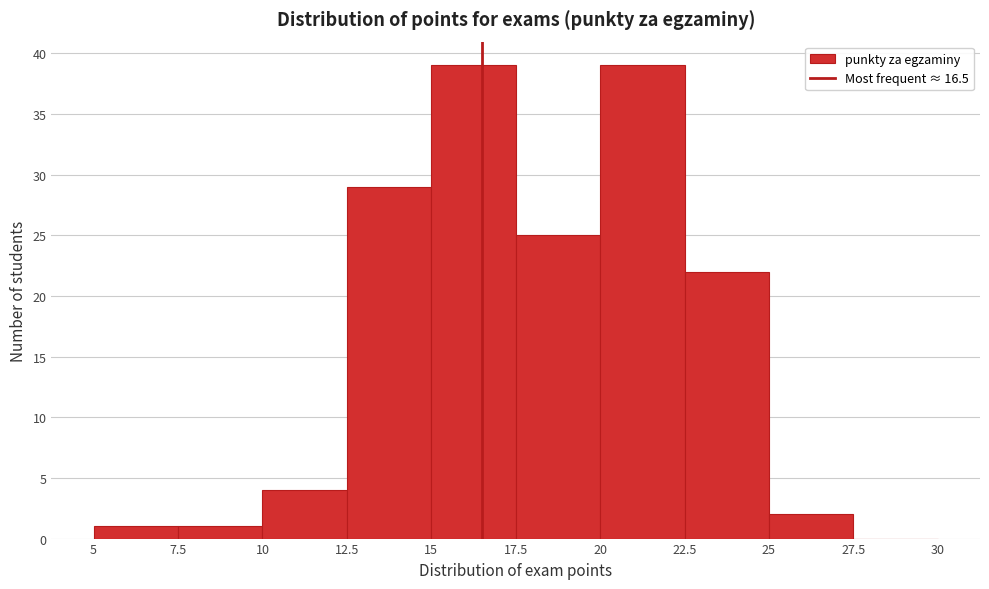

What is the height of the bar covering 20 to 22.5 on the x-axis? The values are not printed on the chart, so give them approximately, as read against the axis.

39